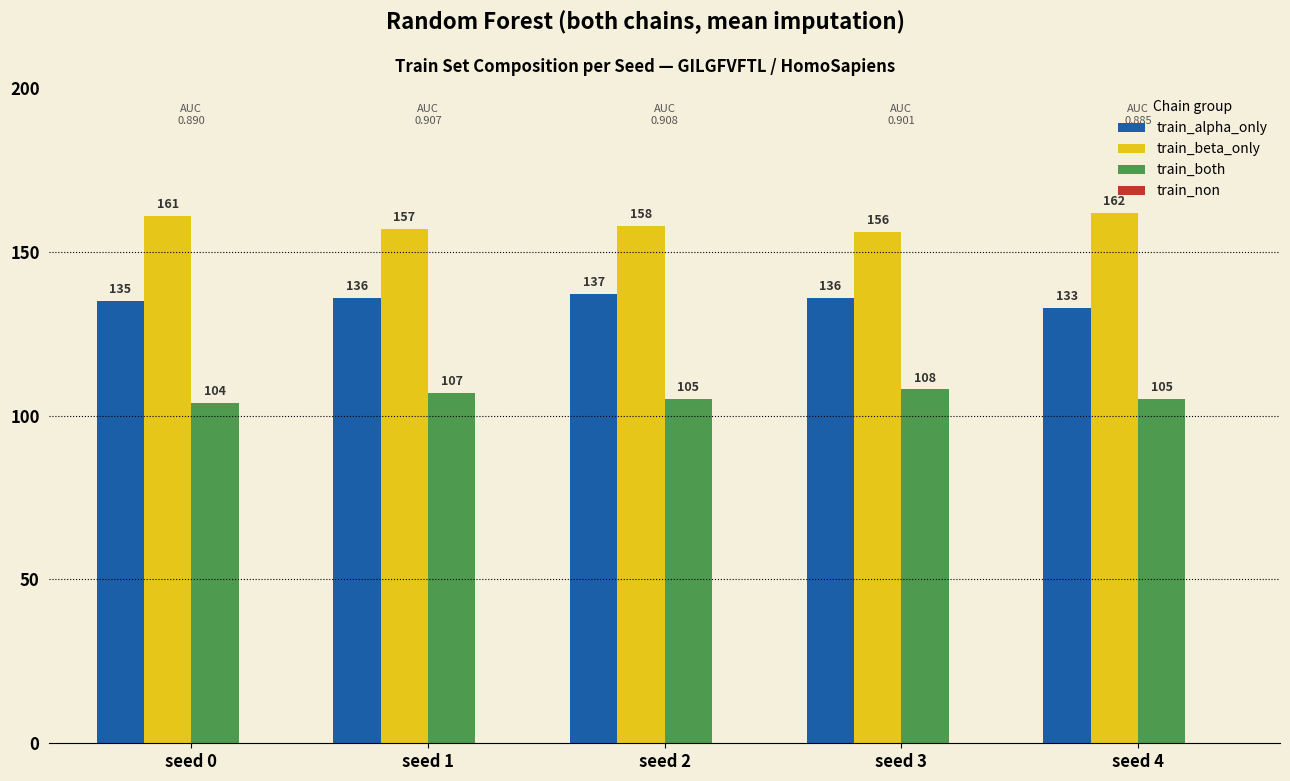

What is the value of the train_both bar at the 1st from the left?

104